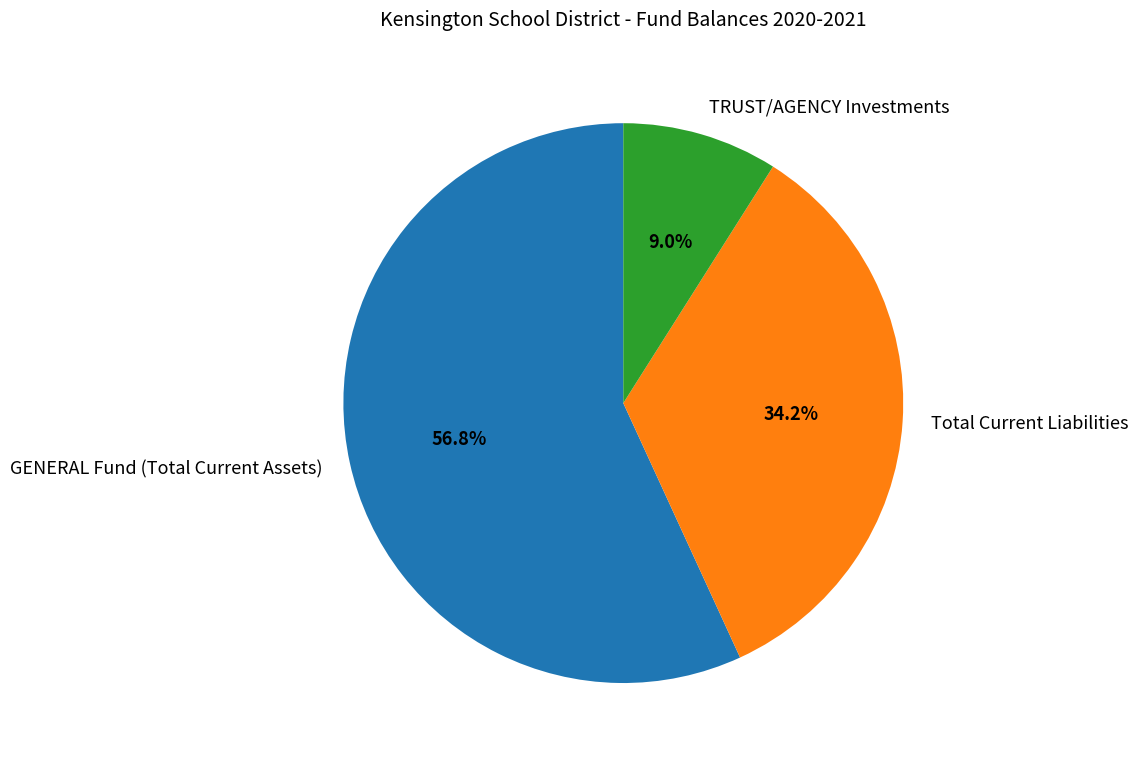

Does any single category account for the majority?

Yes